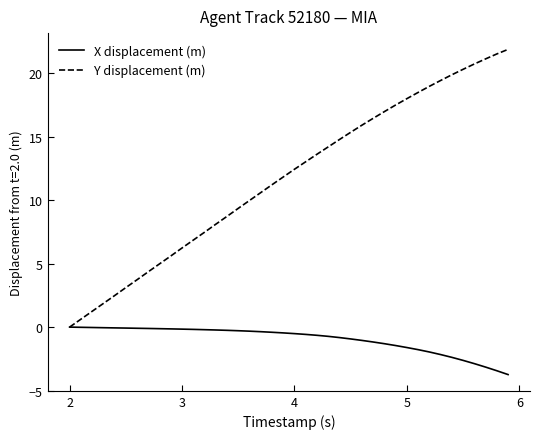

Which series has the widest spread of values?

Y displacement (m)